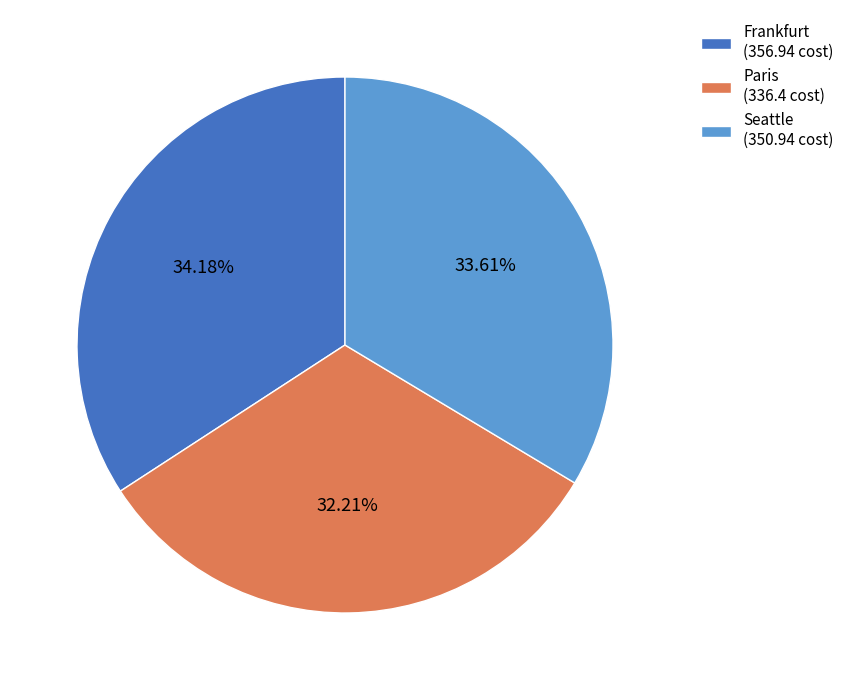

What is the total percentage of Paris and Frankfurt?

66.4%